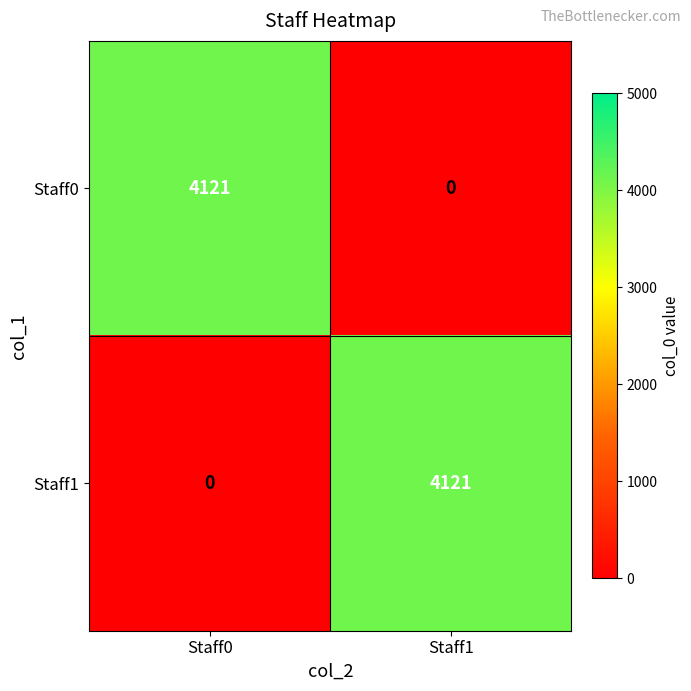

What is the sum of the Staff1 values at Staff0 and Staff1?

4121